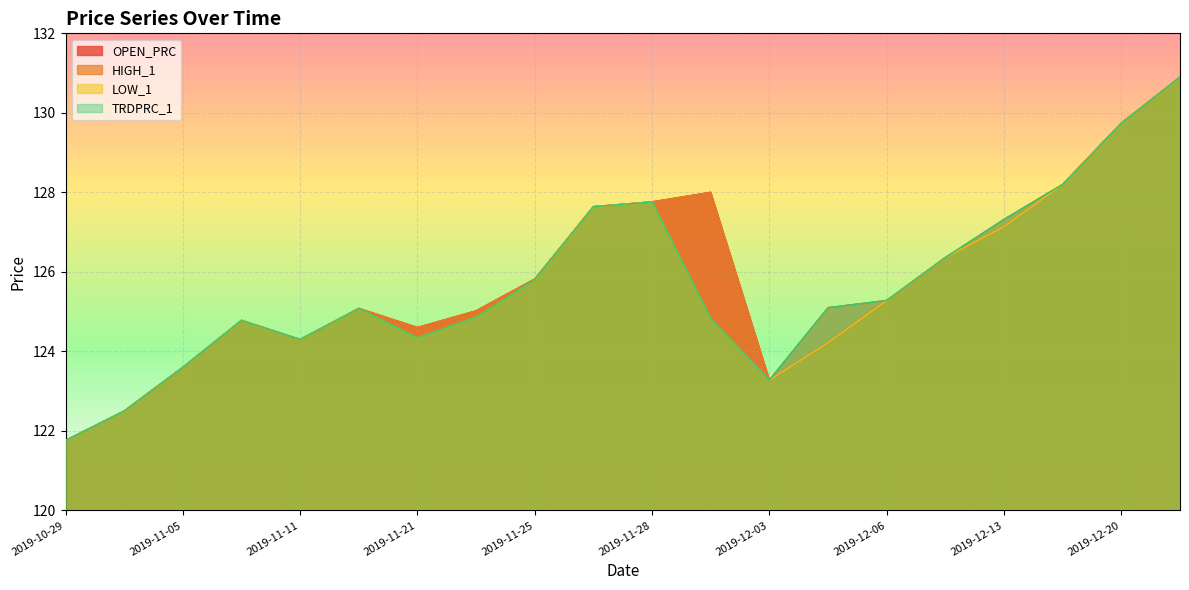

Which series has the largest range (max minus min)?

OPEN_PRC